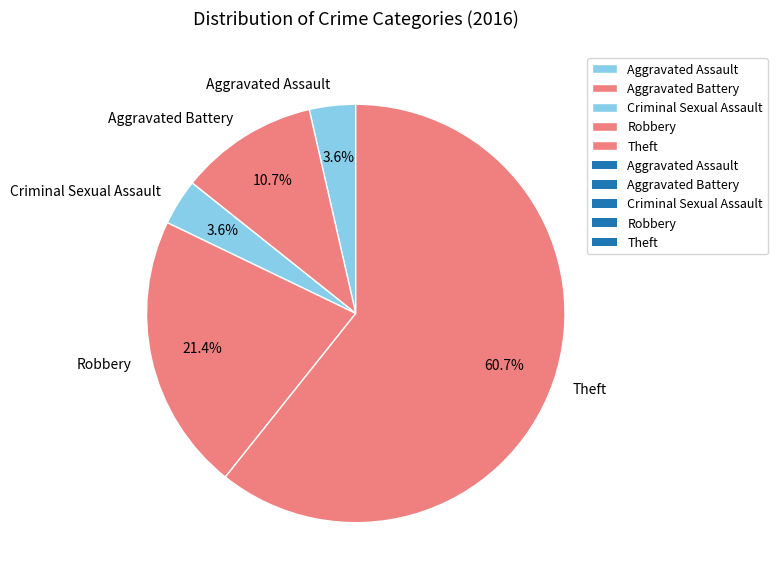

How many segments does this pie chart have?

5